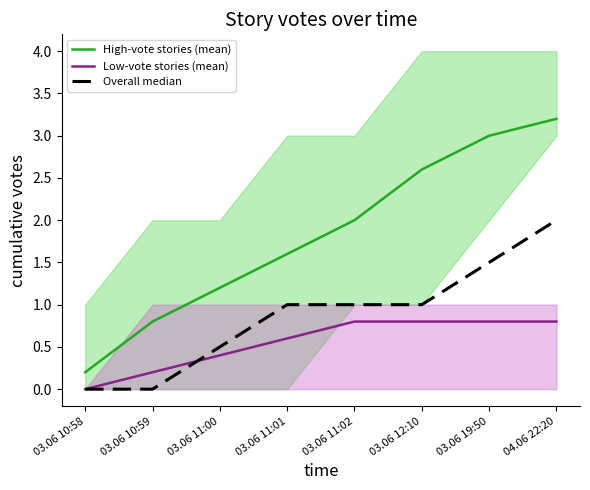

What is the label of the 8th point from the left?

04.06 22:20